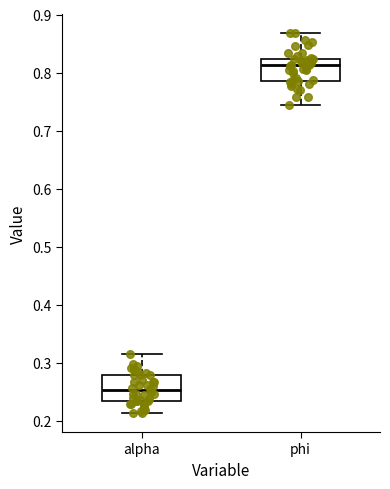

Reading left to right, transcribe this box plot: for each box, give where its median line is, the range the box spans, and where its two whiskers end, as read against the y-axis. The values are not printed on the chart, so give them approximately, as read against the axis.

alpha: median 0.25, box 0.23 to 0.28, whiskers 0.21 to 0.31
phi: median 0.81, box 0.79 to 0.82, whiskers 0.74 to 0.87